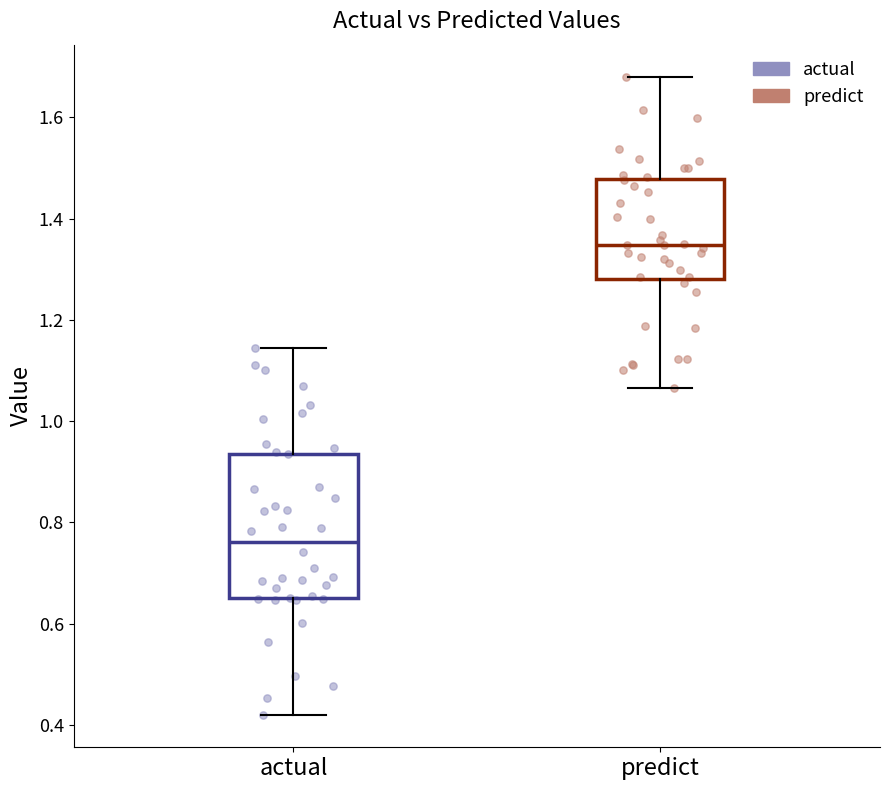

Reading left to right, read every box against the y-axis: the position of its median line, the range the box covers, and the ends of its whiskers. The values are not printed on the chart, so give them approximately, as read against the axis.

actual: median 0.76, box 0.66 to 0.94, whiskers 0.42 to 1.14
predict: median 1.34, box 1.28 to 1.48, whiskers 1.06 to 1.68